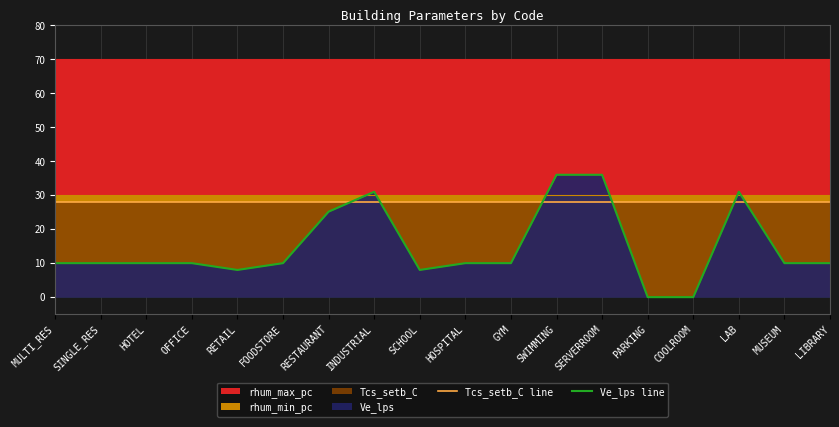

Is the value of Ve_lps line at OFFICE greater than the value of Tcs_setb_C line at FOODSTORE?

No